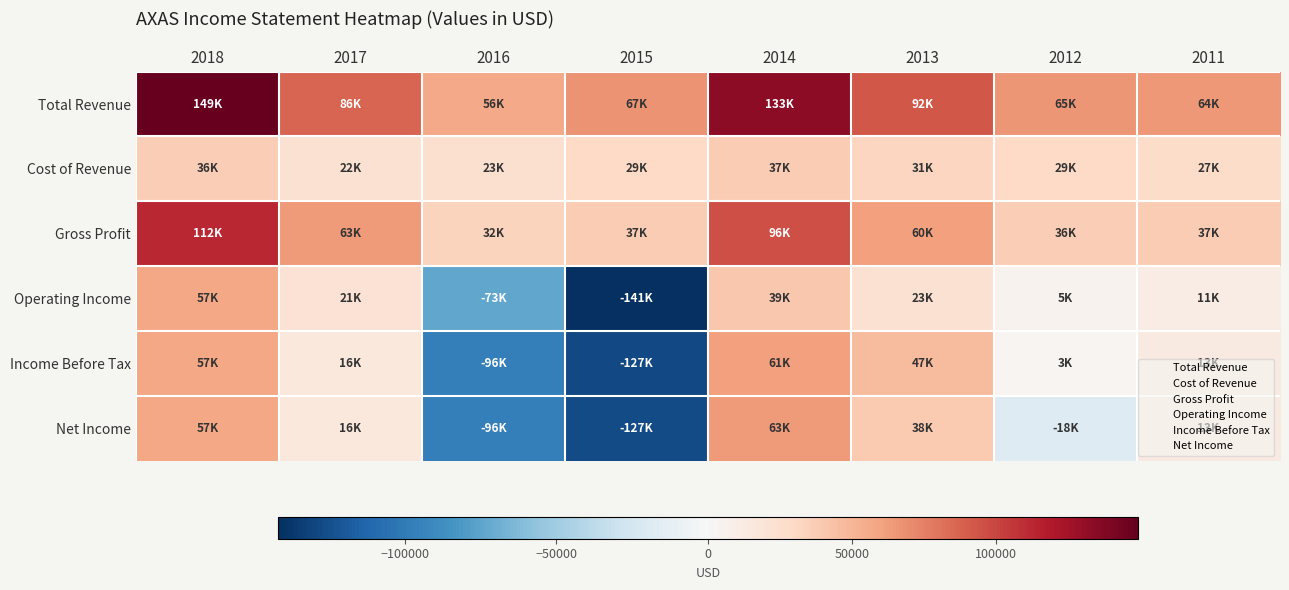

Reading left to right, what are all the values shown in this chart?

Total Revenue: 2018=149200	2017=86300	2016=56600	2015=67000	2014=133800	2013=92300	2012=65700	2011=64600
Cost of Revenue: 2018=36300	2017=22400	2016=23700	2015=29800	2014=37300	2013=31600	2012=29200	2011=27300
Gross Profit: 2018=112800	2017=63800	2016=32900	2015=37300	2014=96400	2013=60700	2012=36500	2011=37300
Operating Income: 2018=57500	2017=21300	2016=-73400	2015=-141800	2014=39900	2013=23100	2012=5500	2011=11600
Income Before Tax: 2018=57800	2017=16000	2016=-96400	2015=-127400	2014=61700	2013=47500	2012=3400	2011=13700
Net Income: 2018=57800	2017=16000	2016=-96400	2015=-127100	2014=63300	2013=38600	2012=-18800	2011=13700